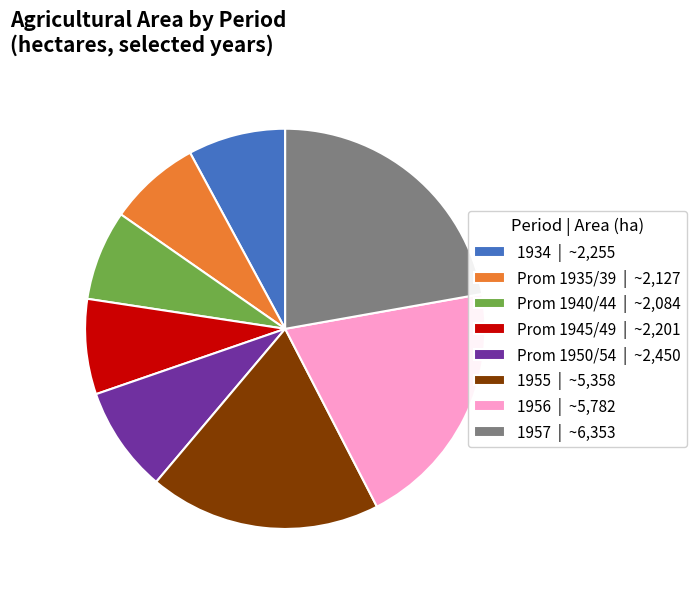

Do Prom 1940/44 | ~2,084 and Prom 1950/54 | ~2,450 together represent more than half of the pie?

No